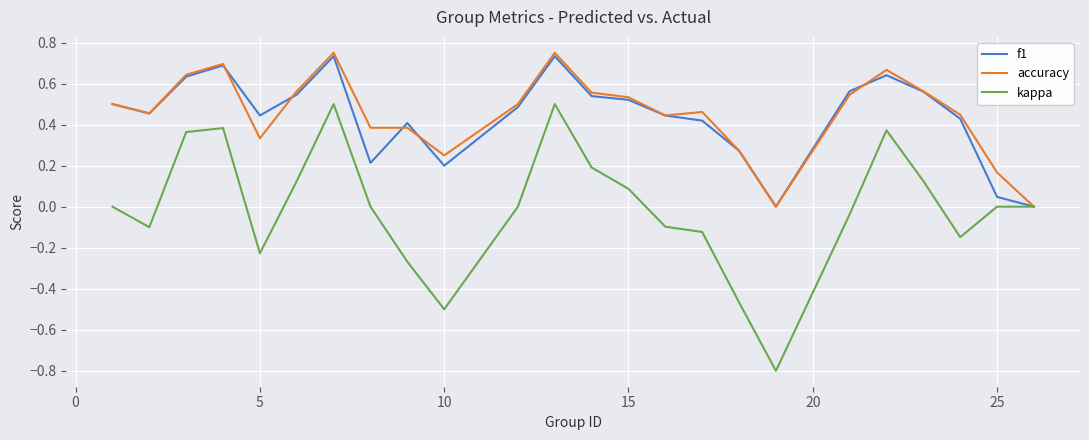

How many lines are shown in the chart?

3